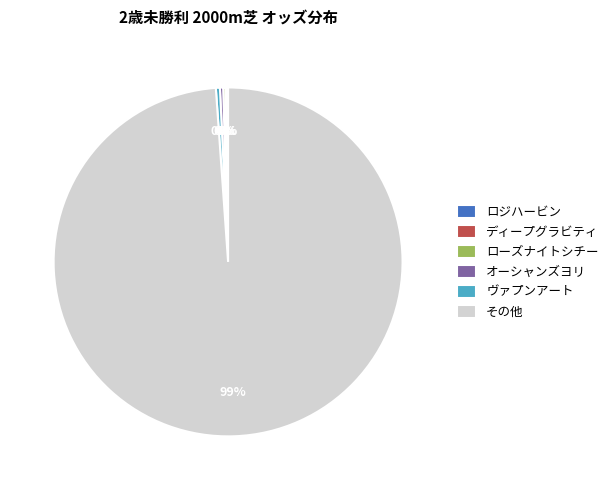

Does オーシャンズヨリ account for over 50% of the chart?

No